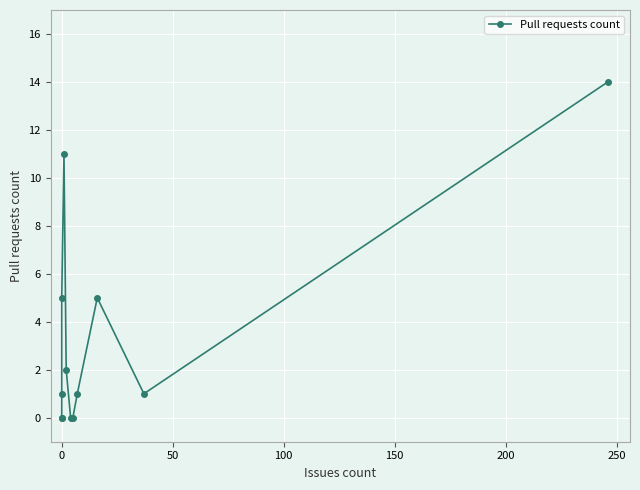

How many lines are shown in the chart?

1